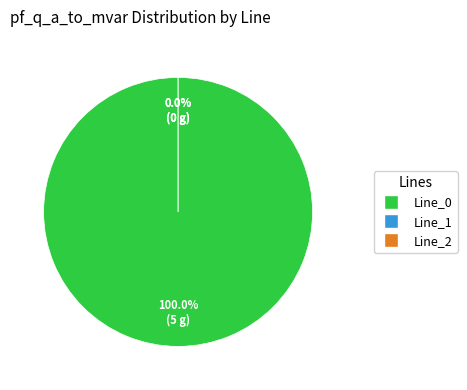

Rank the categories by value from highest to lowest.

Line_0, Line_1, Line_2